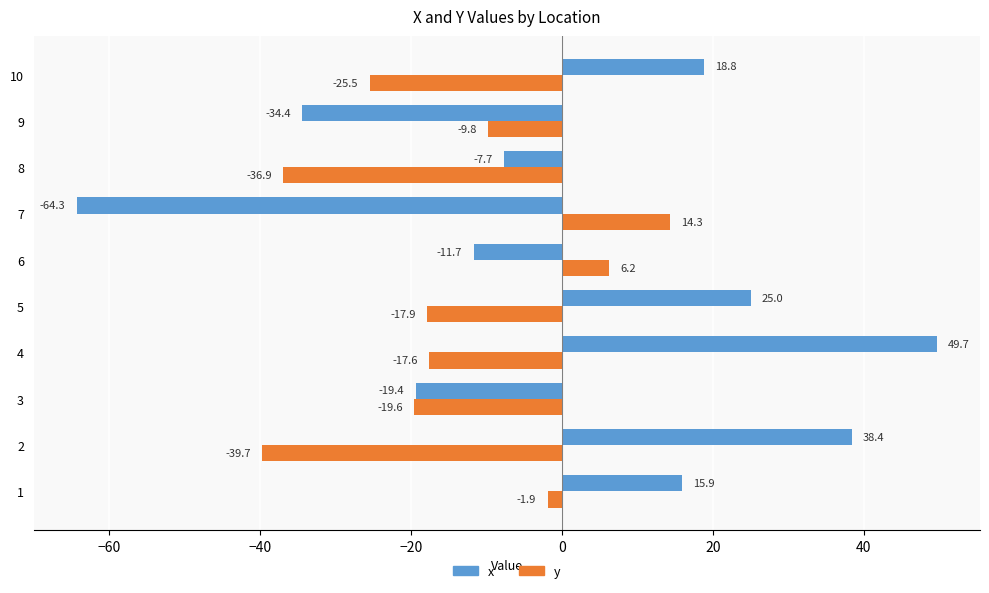

At which category is the sum across all series the highest?

4